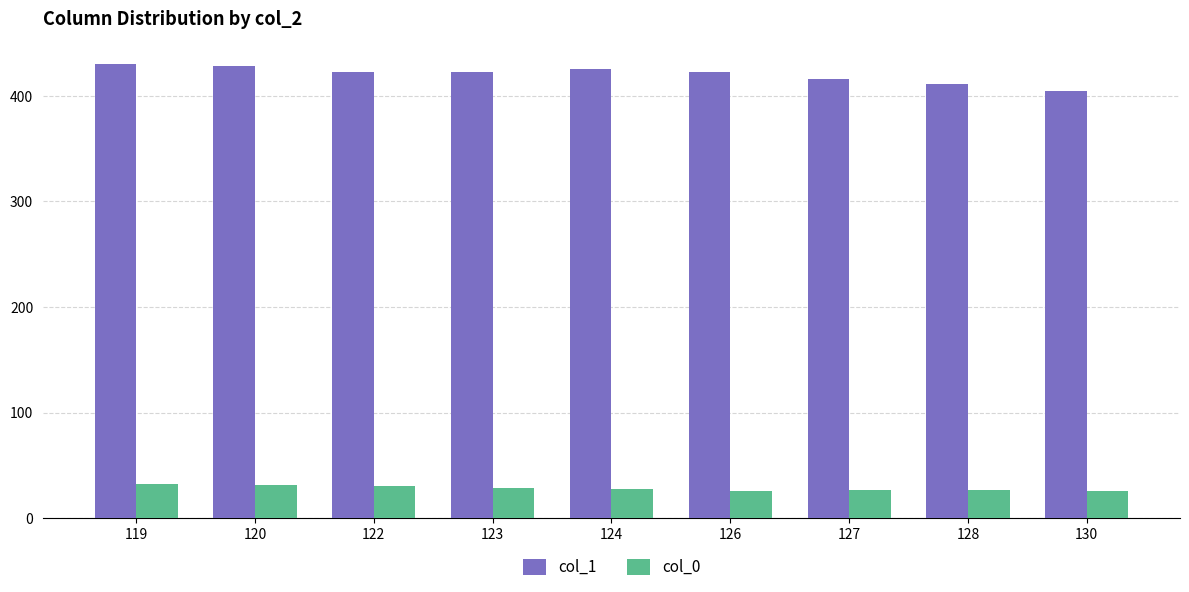

At how many categories does at least one series exceed 210?

9